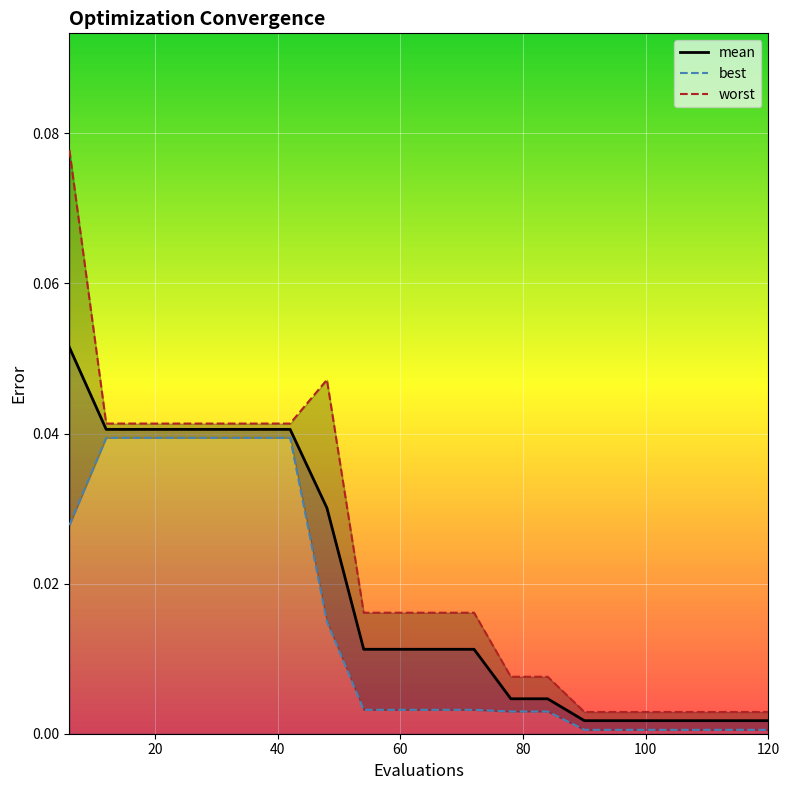

Which series has the largest total across all categories?

worst